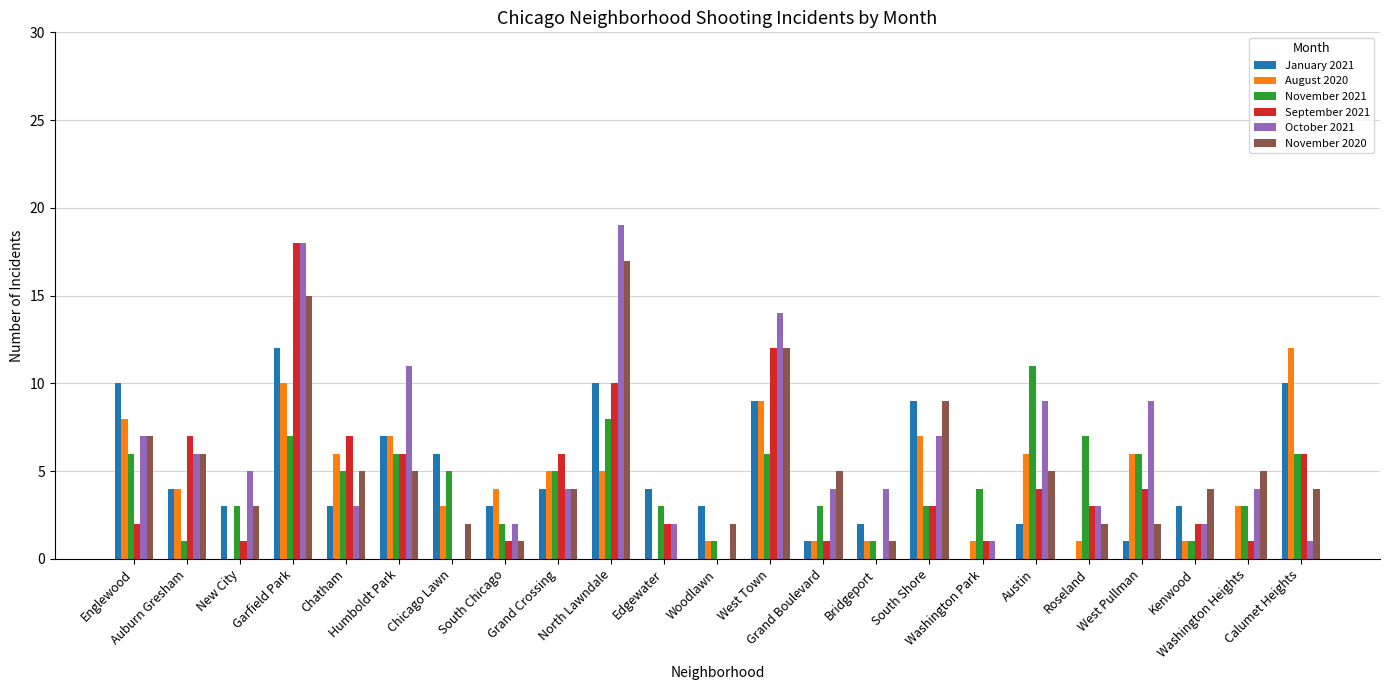

The value of September 2021 at South Chicago is 1. True or false?

True